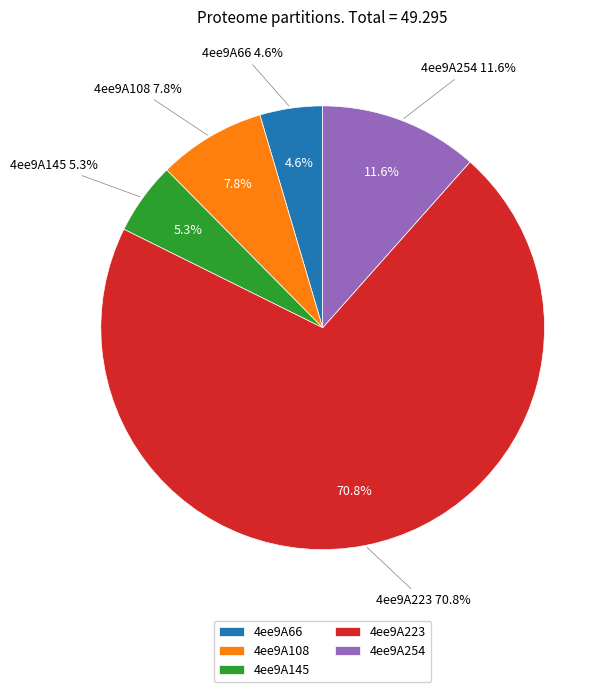

Which category accounts for the majority?

4ee9A223